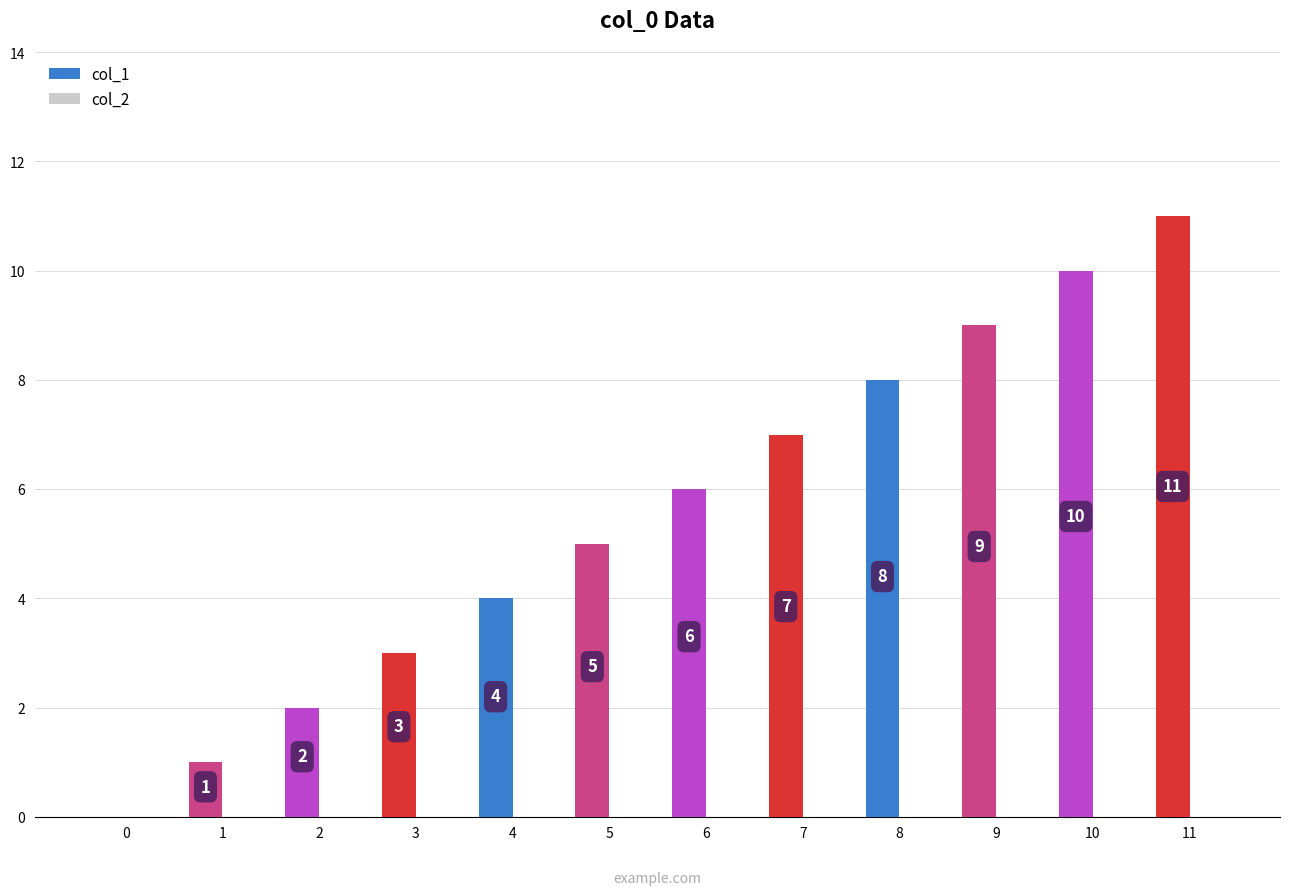

How many positive values are there?

11